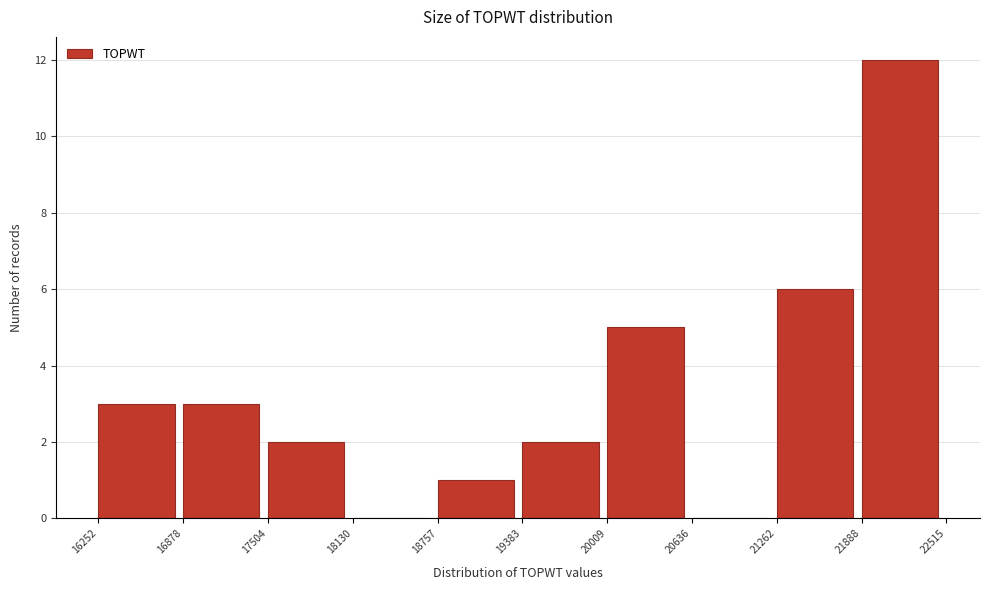

What is the height of the bar covering 16252 to 16878 on the x-axis? The values are not printed on the chart, so give them approximately, as read against the axis.

3